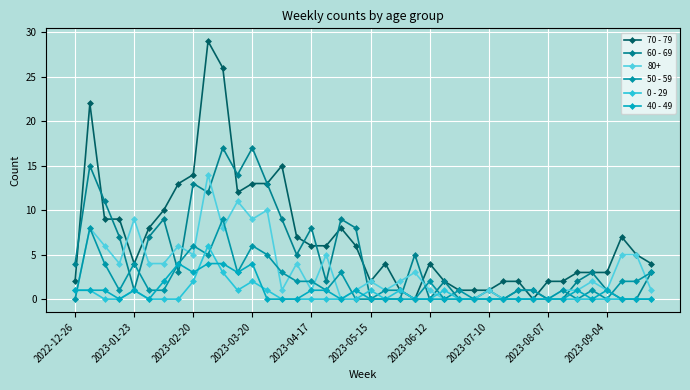

Count the number of data series in this chart.

6